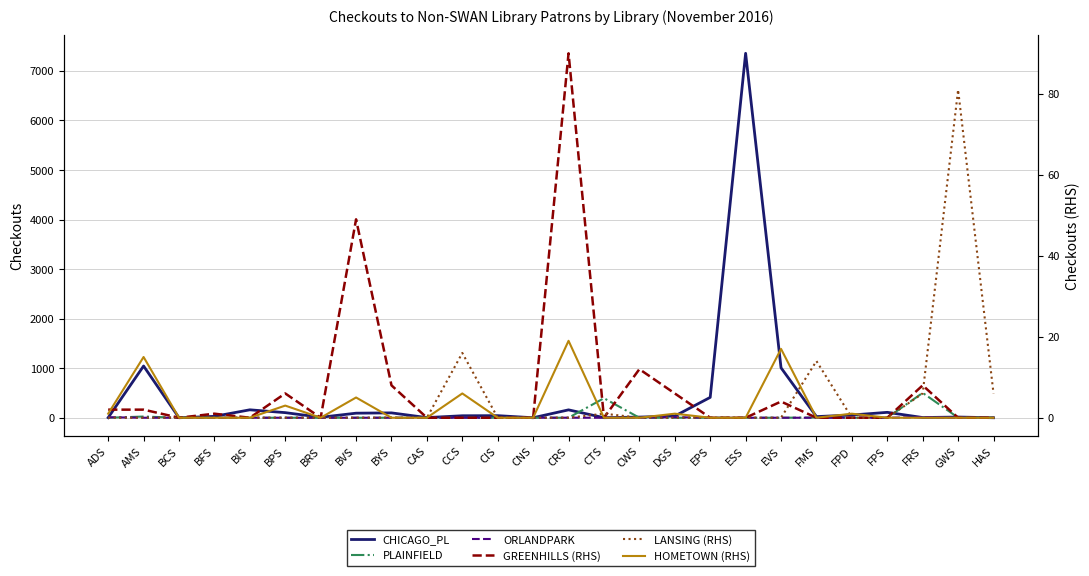

Which series changed the most between BFS and BYS?

CHICAGO_PL